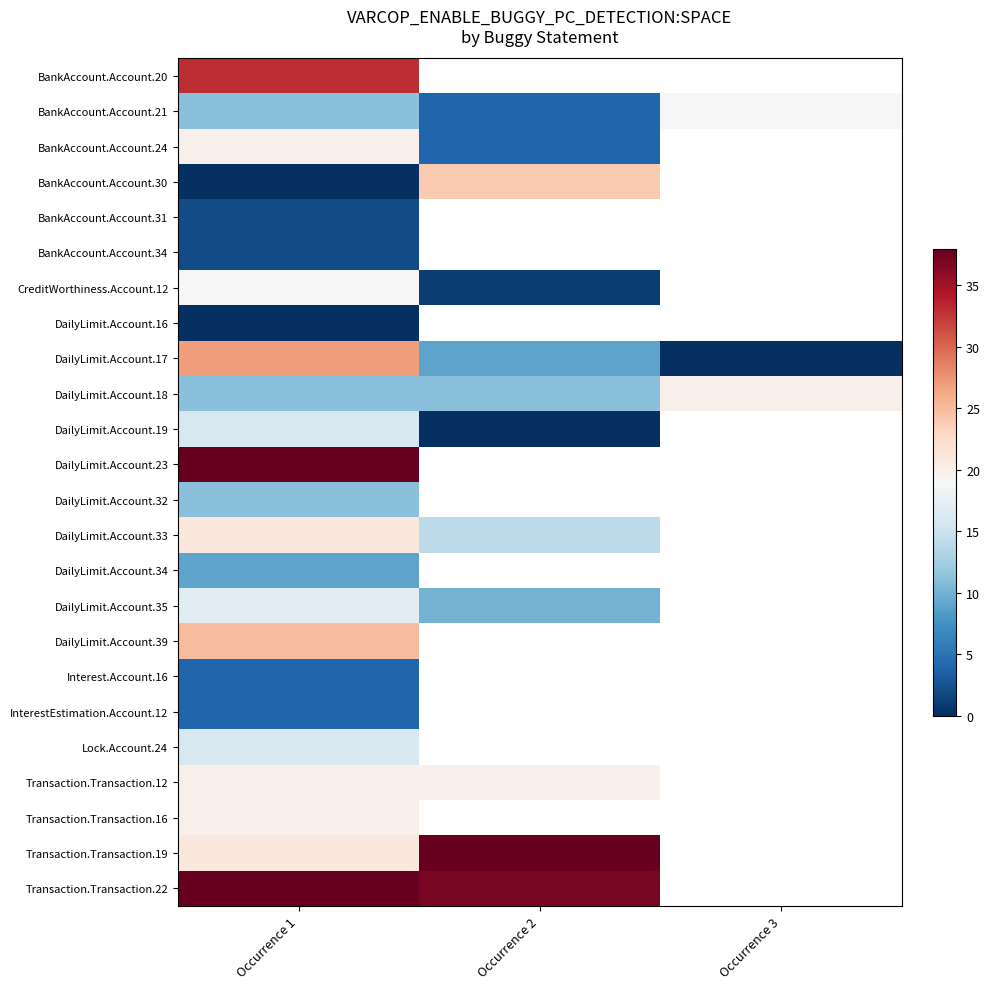

At which category is the sum across all series the highest?

Occurrence 1